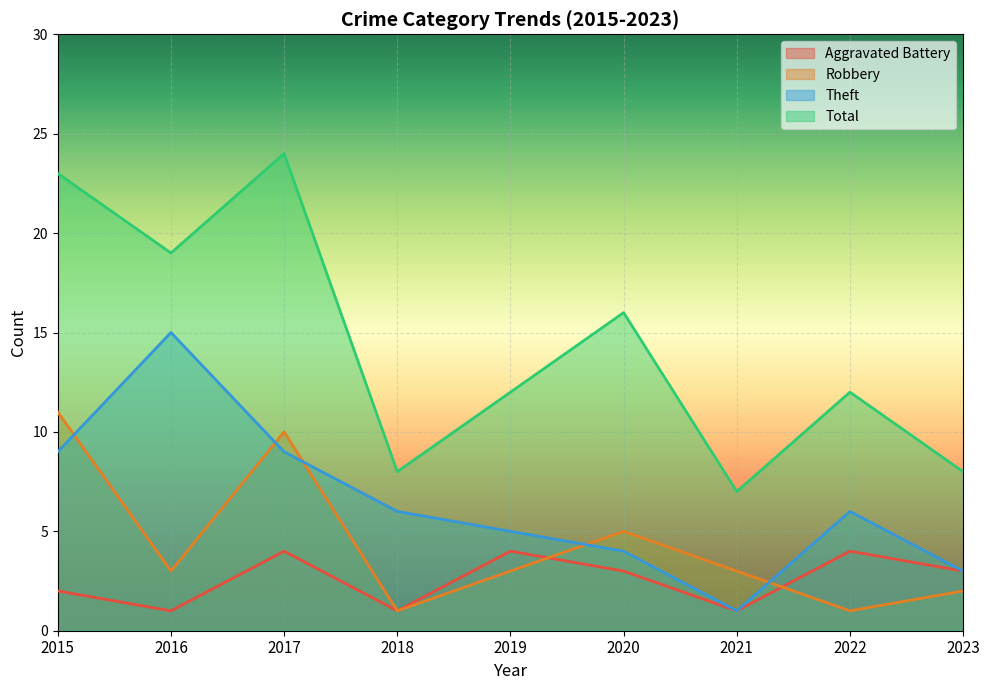

Which has a higher value, 2015 or 2019?

2019